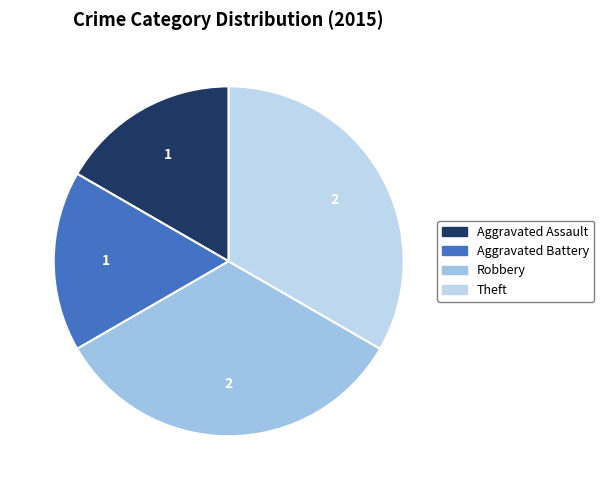

Is it true that Aggravated Assault is 17% of the pie?

True